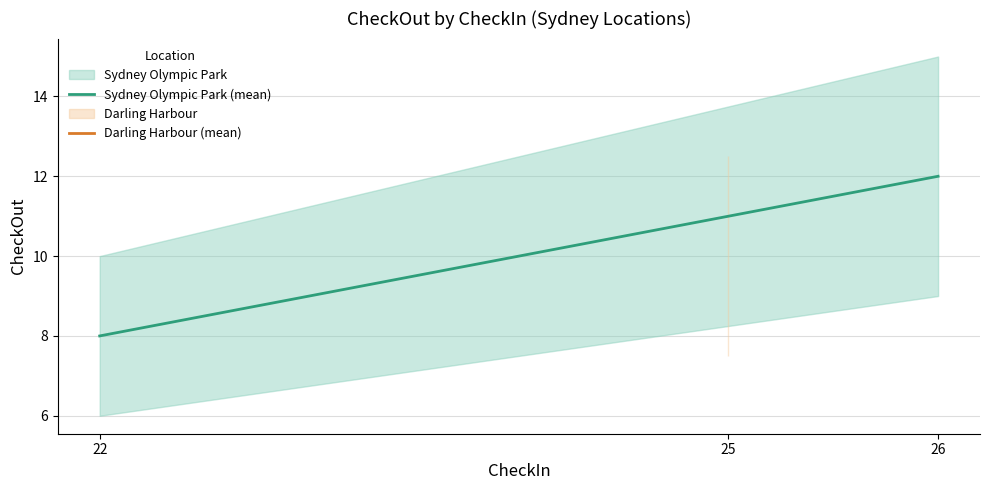

At which label is the value closest to 10?

22